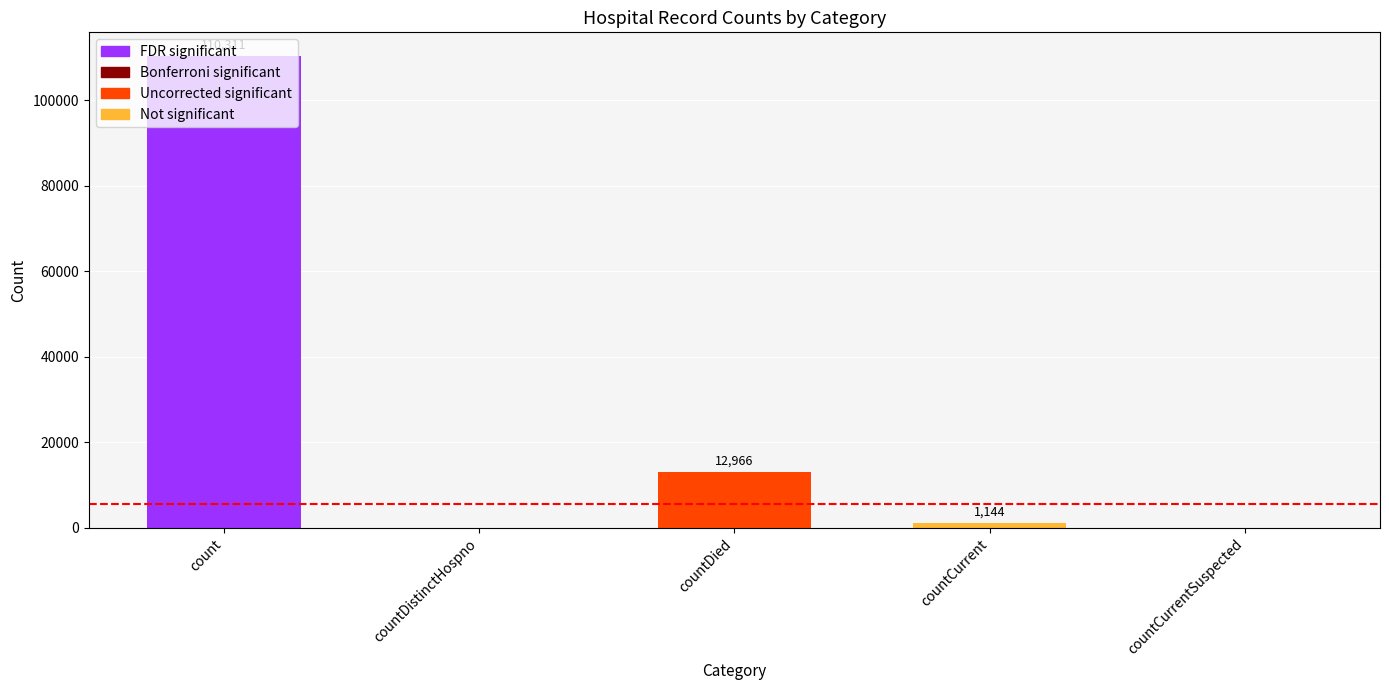

List the labels in order of value, smallest first.

countDistinctHospno, countCurrentSuspected, countCurrent, countDied, count